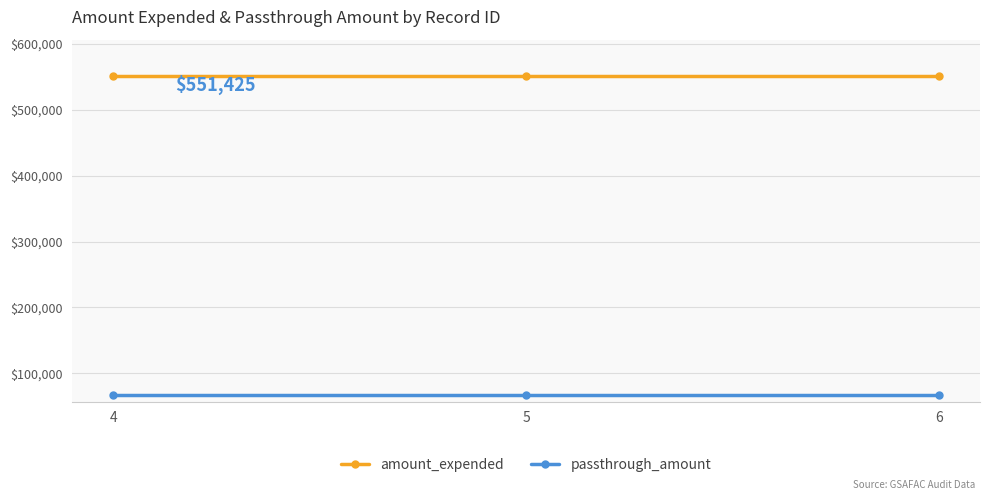

What is the sum of the passthrough_amount values at 4 and 6?

133534